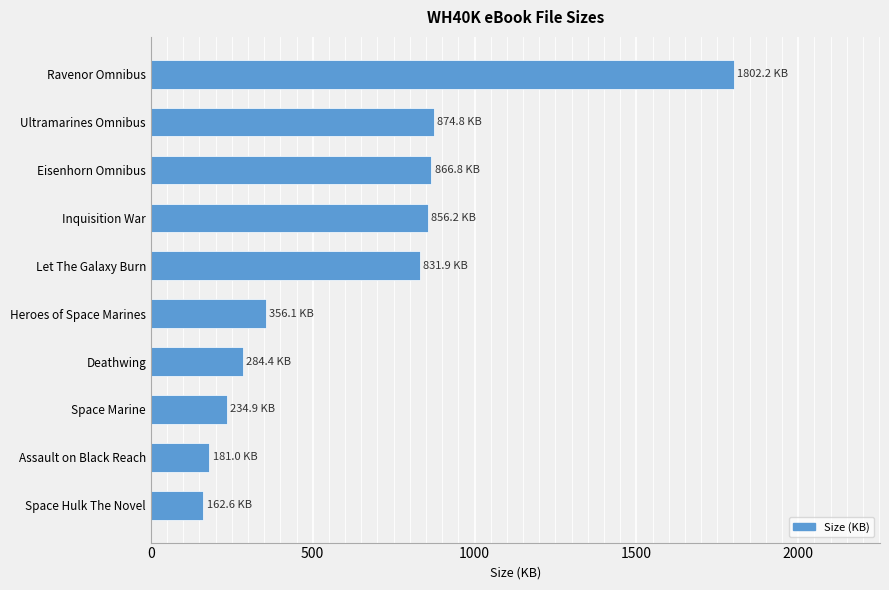

What is the difference between the maximum and minimum values?

1639.6